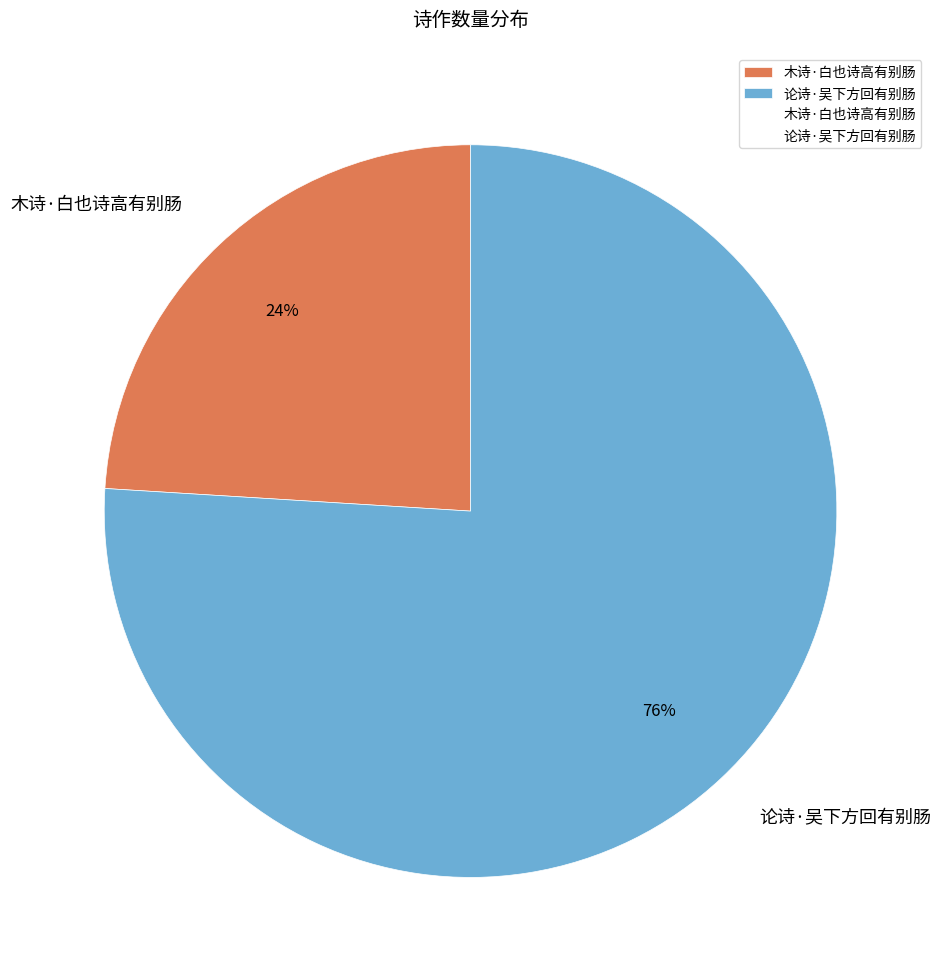

Is there a majority slice in this chart?

Yes